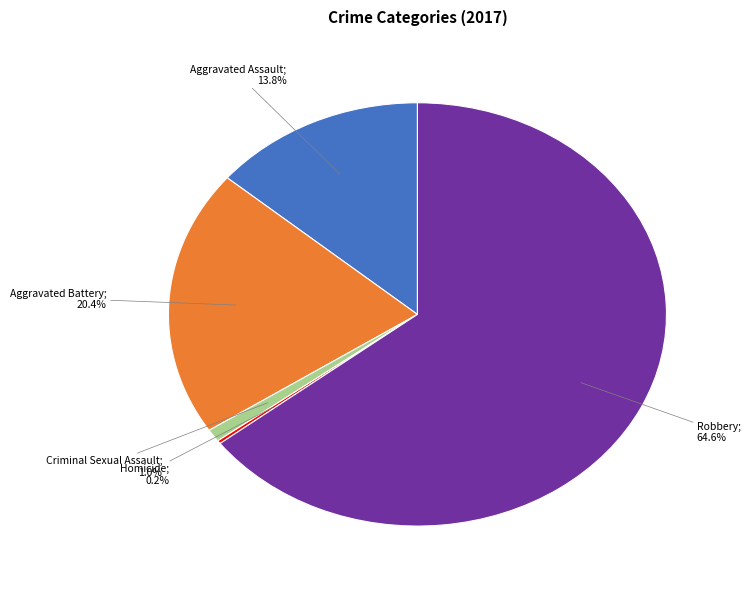

Is there any slice that represents more than half of the pie?

Yes